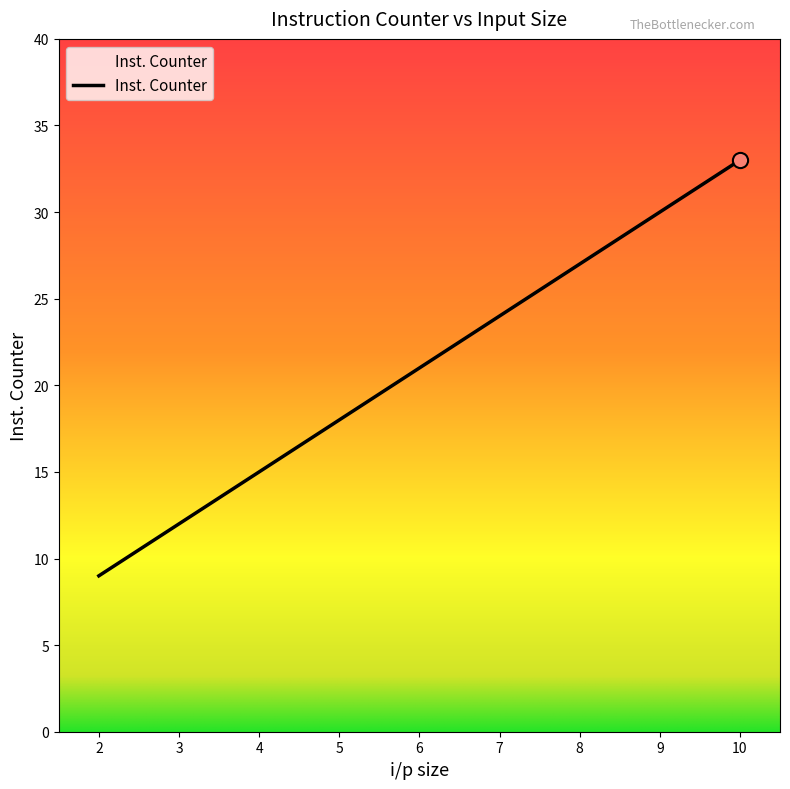

Which has a higher value, 2 or 4?

4